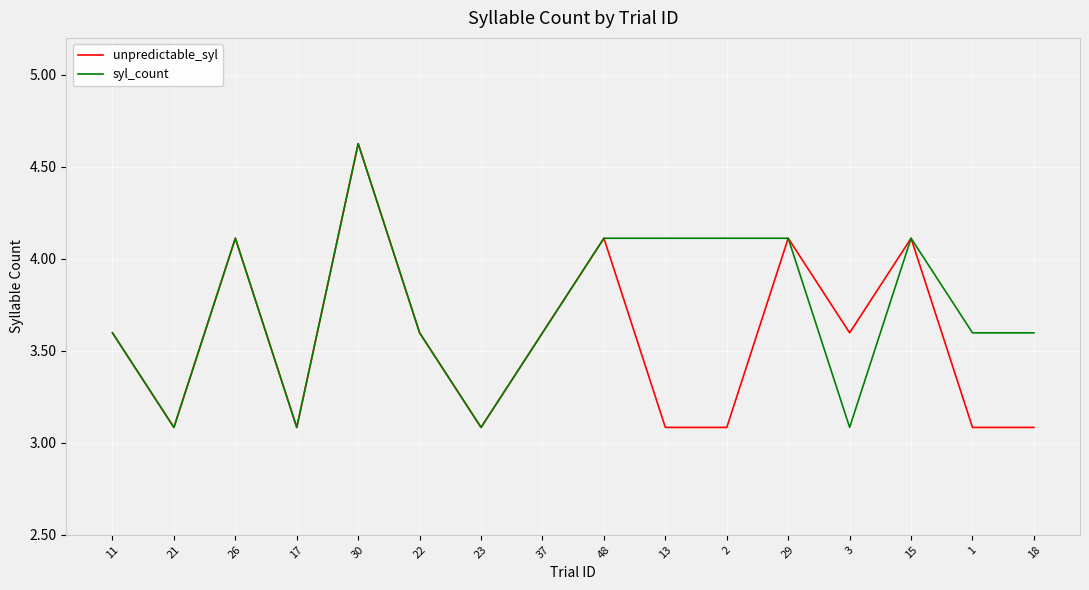

Reading left to right, transcribe all the data shown in this chart.

unpredictable_syl: 11=3.6	21=3.1	26=4.1	17=3.1	30=4.6	22=3.6	23=3.1	37=3.6	48=4.1	13=3.1	2=3.1	29=4.1	3=3.6	15=4.1	1=3.1	18=3.1
syl_count: 11=3.6	21=3.1	26=4.1	17=3.1	30=4.6	22=3.6	23=3.1	37=3.6	48=4.1	13=4.1	2=4.1	29=4.1	3=3.1	15=4.1	1=3.6	18=3.6